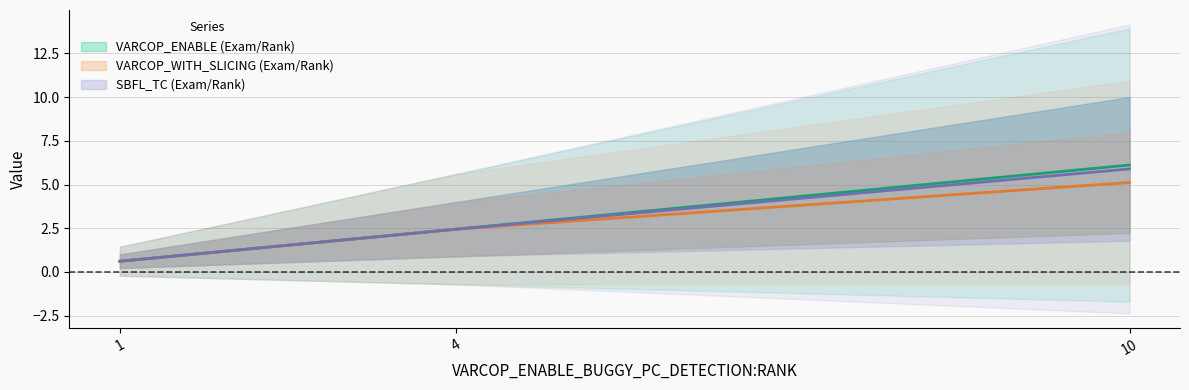

What is the average value of the VARCOP_WITH_SLICING:RANK series?

3.0